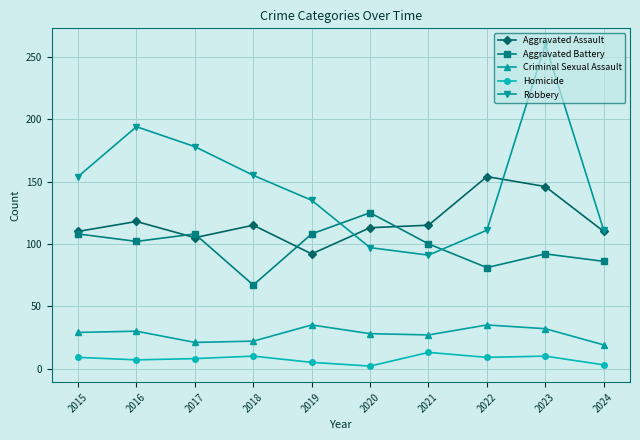

At which category is the sum across all series the highest?

2023